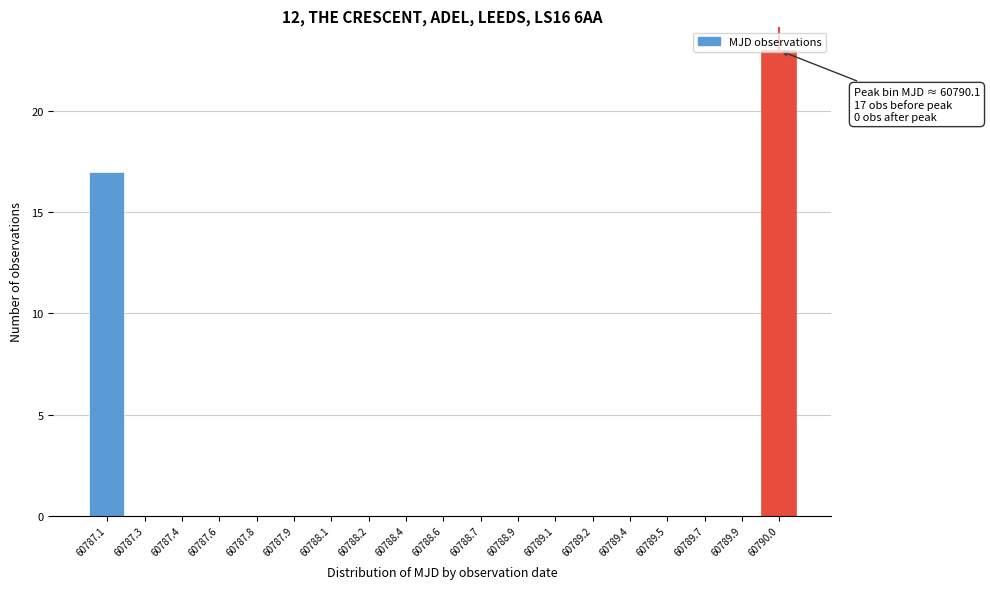

What is the greatest value displayed?

23